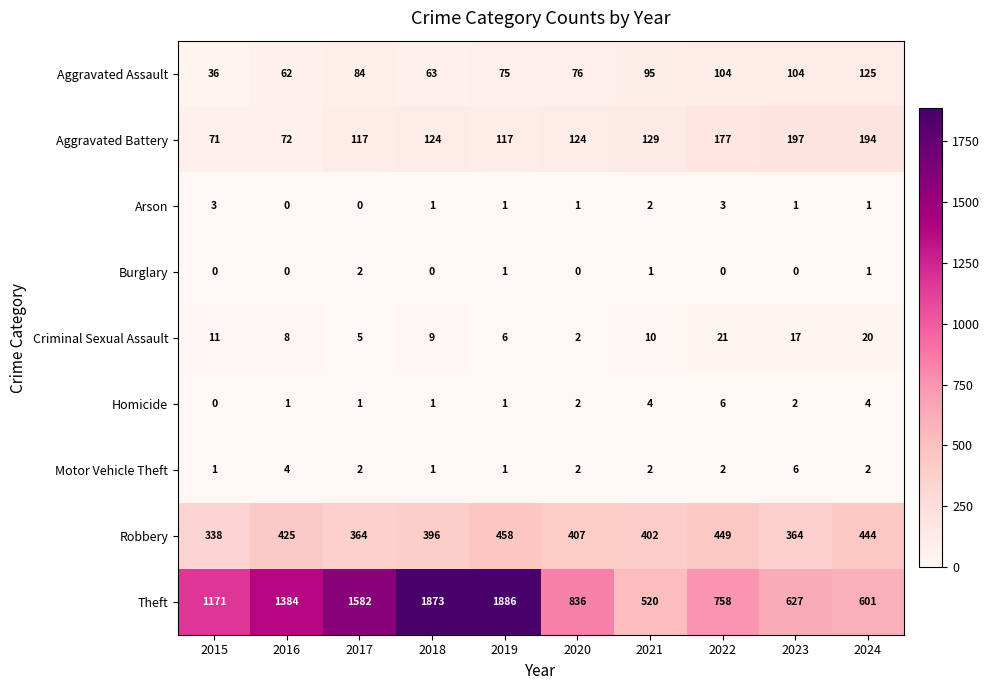

Which series has the widest spread of values?

Theft